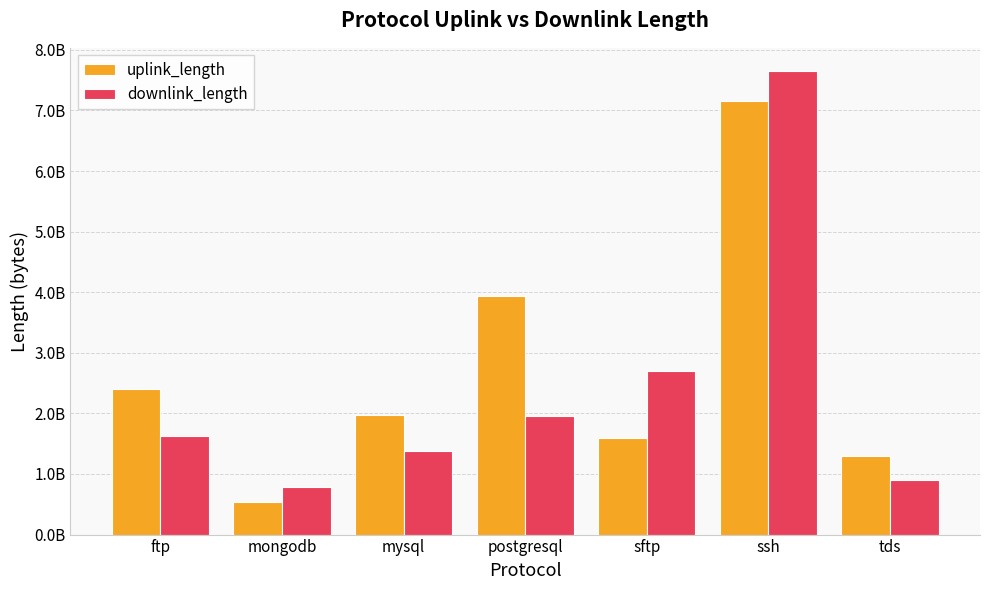

At tds, list the series in order from largest to smallest.

uplink_length, downlink_length